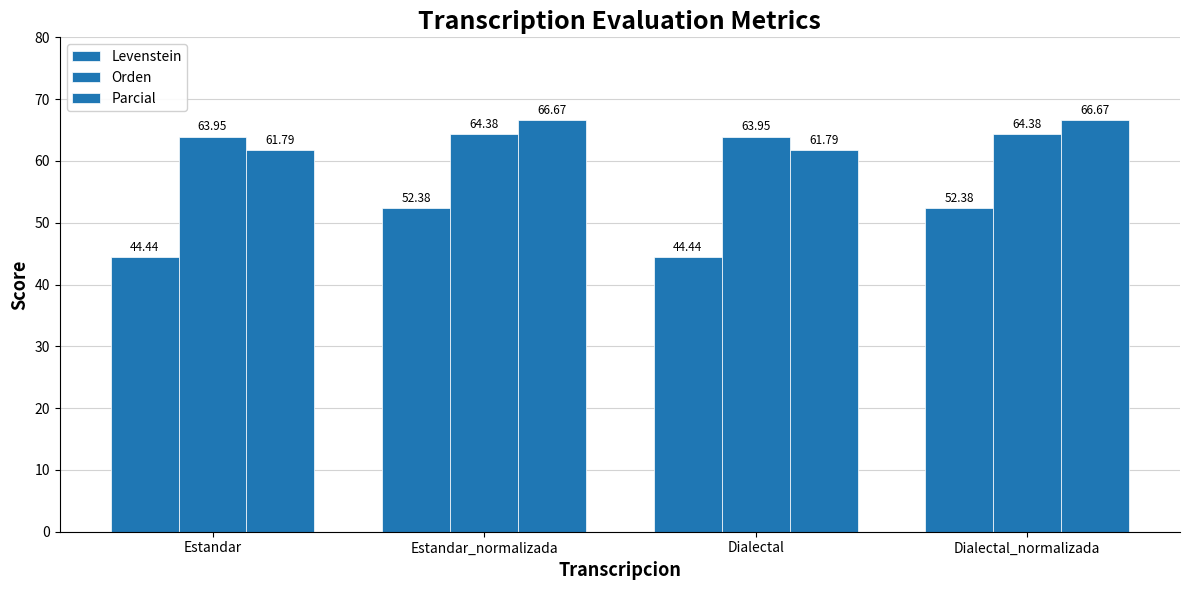

How many data points in Parcial are above 66?

2